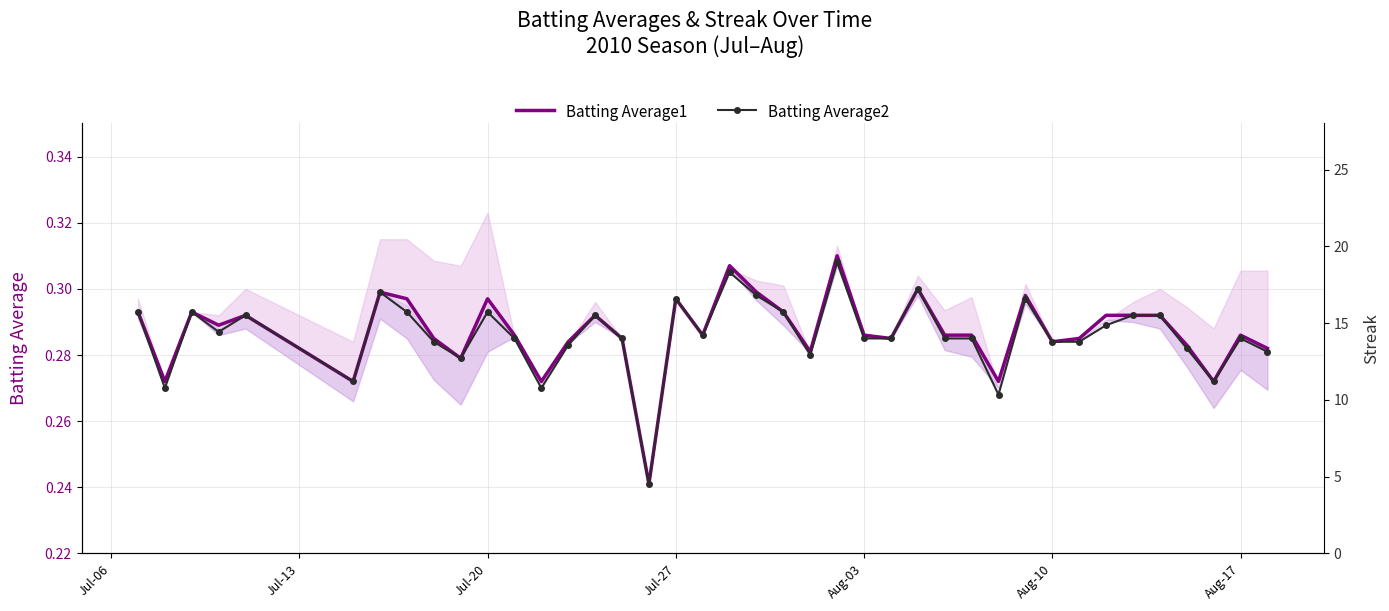

What is the average value of the Batting Average2 series?

0.3